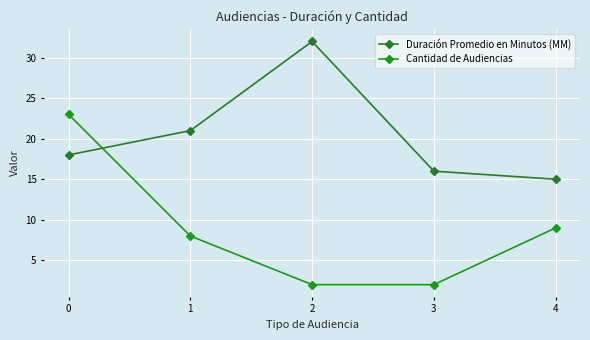

What is the approximate value of Duración Promedio en Minutos (MM) at 2, to the nearest 5?

30